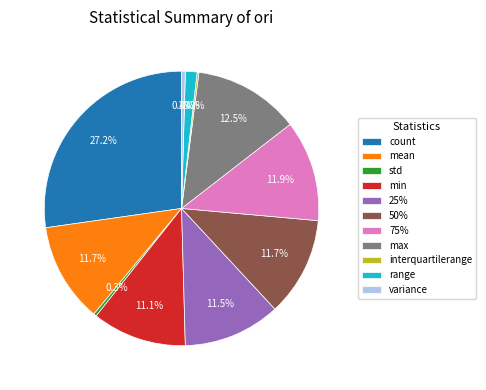

What is the largest slice in the pie chart?

count